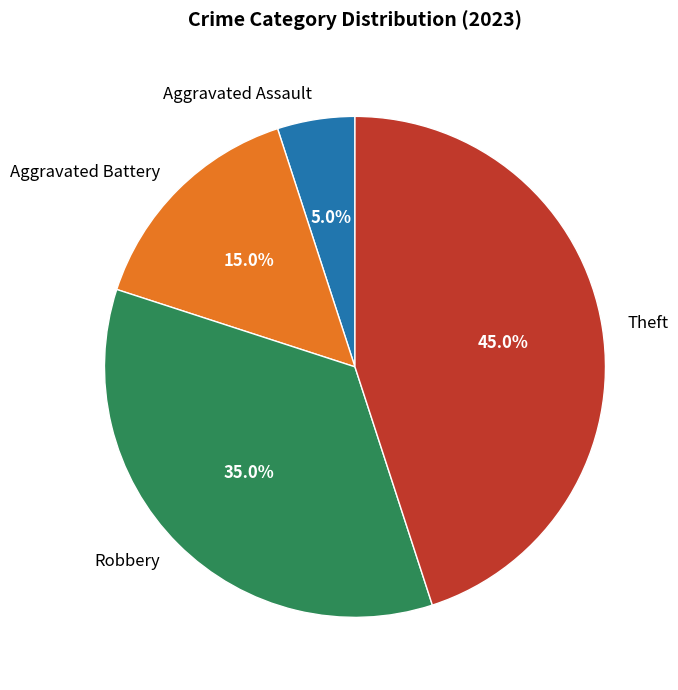

Rank the categories by value from lowest to highest.

Aggravated Assault, Aggravated Battery, Robbery, Theft